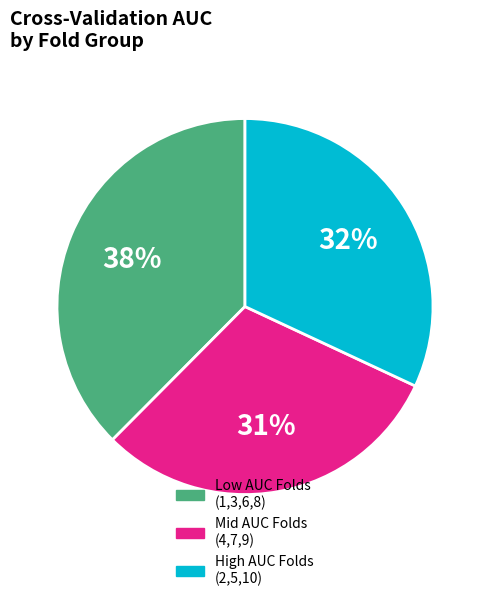

To the nearest percent, what is the average slice percentage?

33%